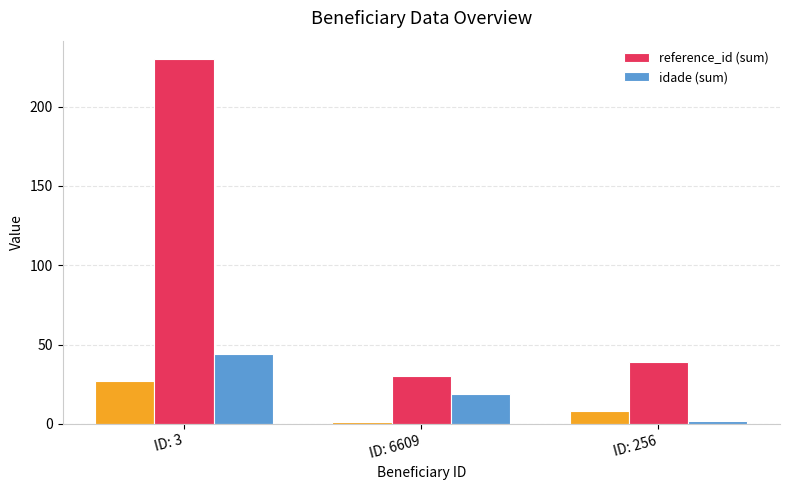

What is the label of the 1st bar from the right?

ID: 256